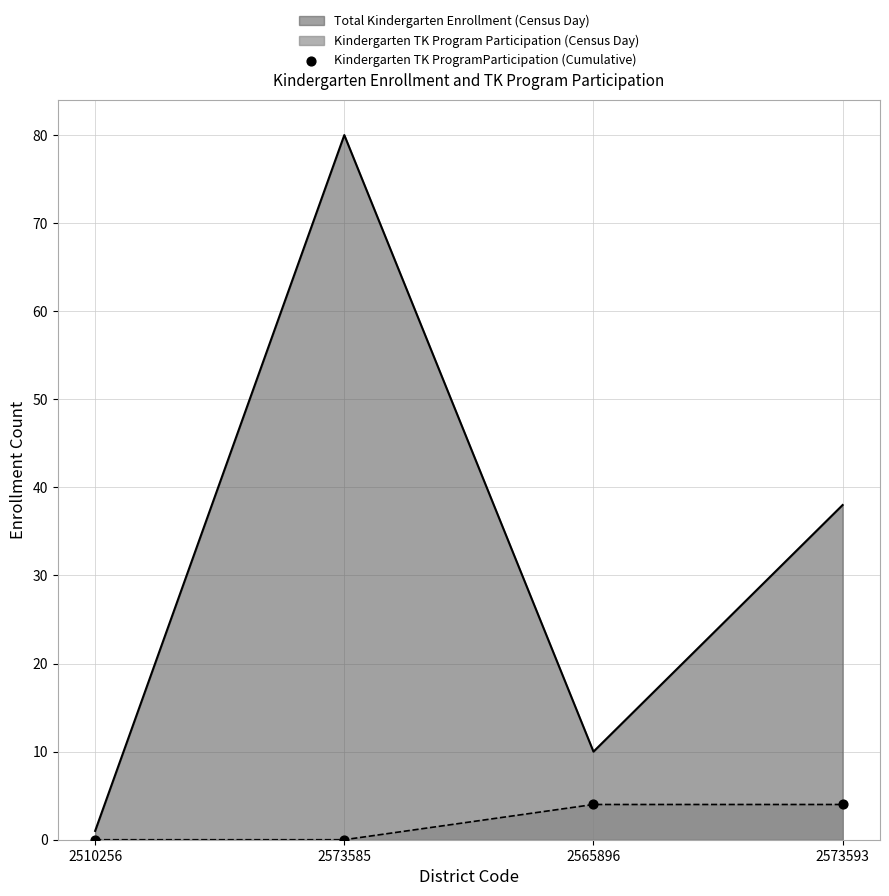

What is the difference between the highest and lowest values at 2565896?

6